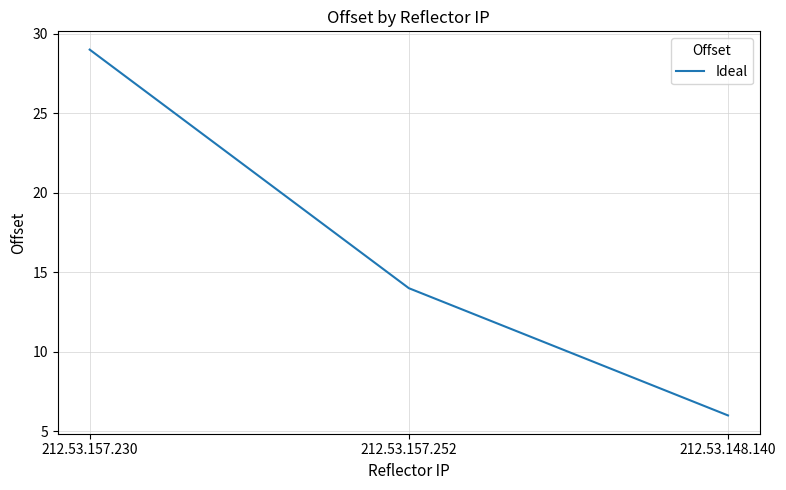

What is the sum of all values?

49